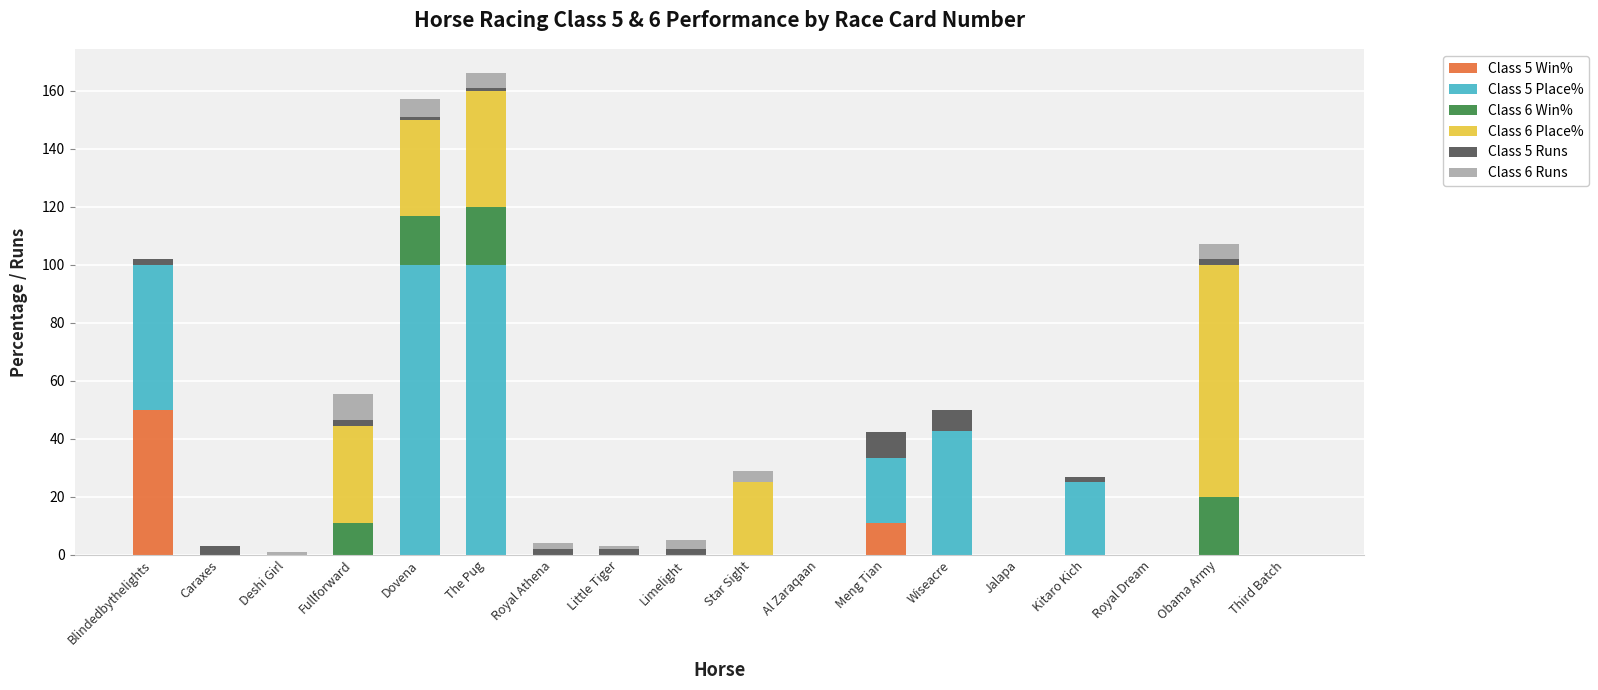

True or false: Class 5 Win% has a value of 0.0 at Al Zaraqaan.

True